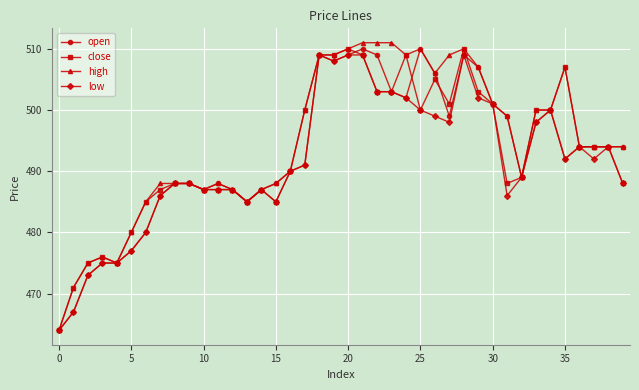

What is the difference between the maximum and minimum values in the high series?

47